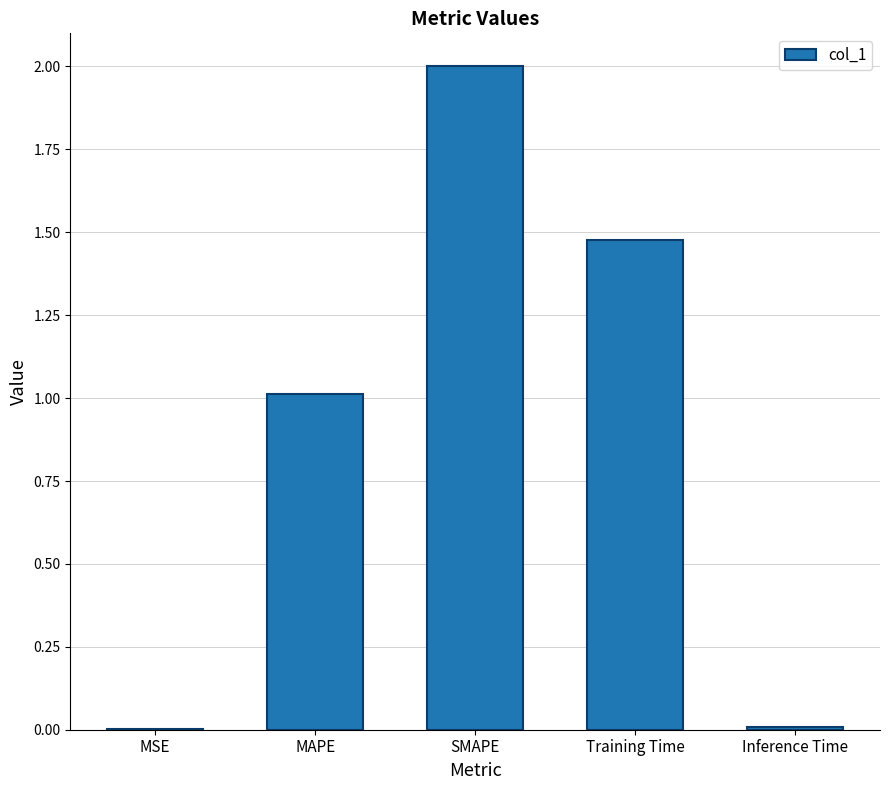

The chart shows a value of 2.6 at Training Time. True or false?

False